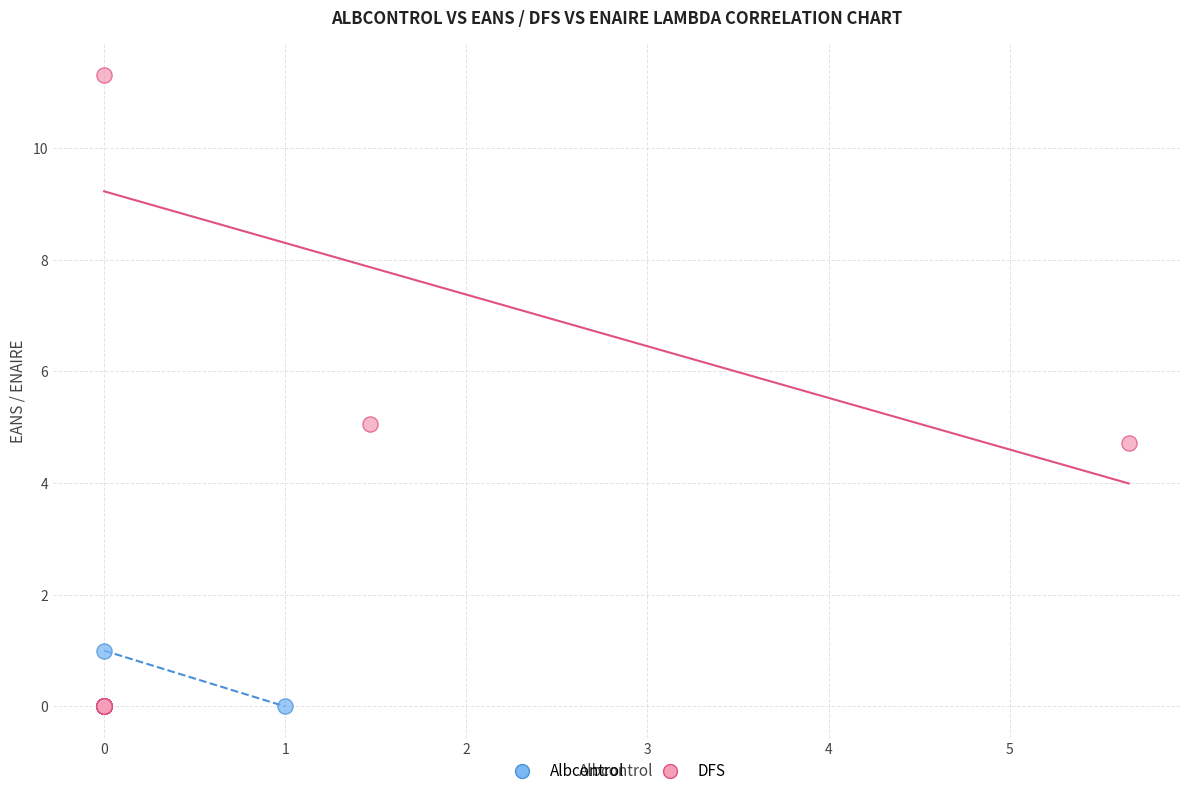

What are all the series names shown in the legend?

Albcontrol, DFS